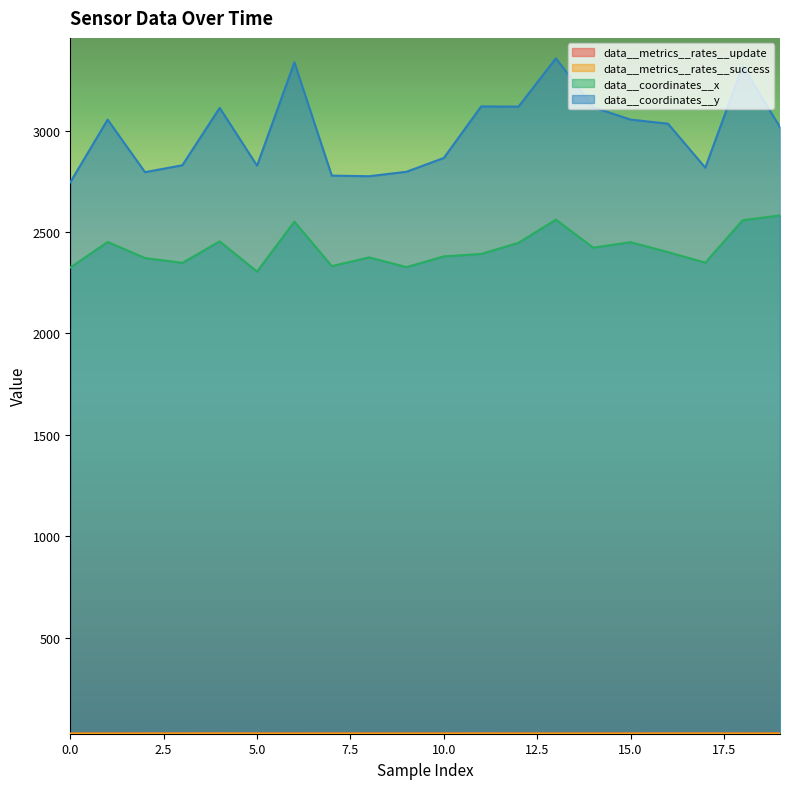

Is it true that data__metrics__rates__update equals 49.5 at 16?

False